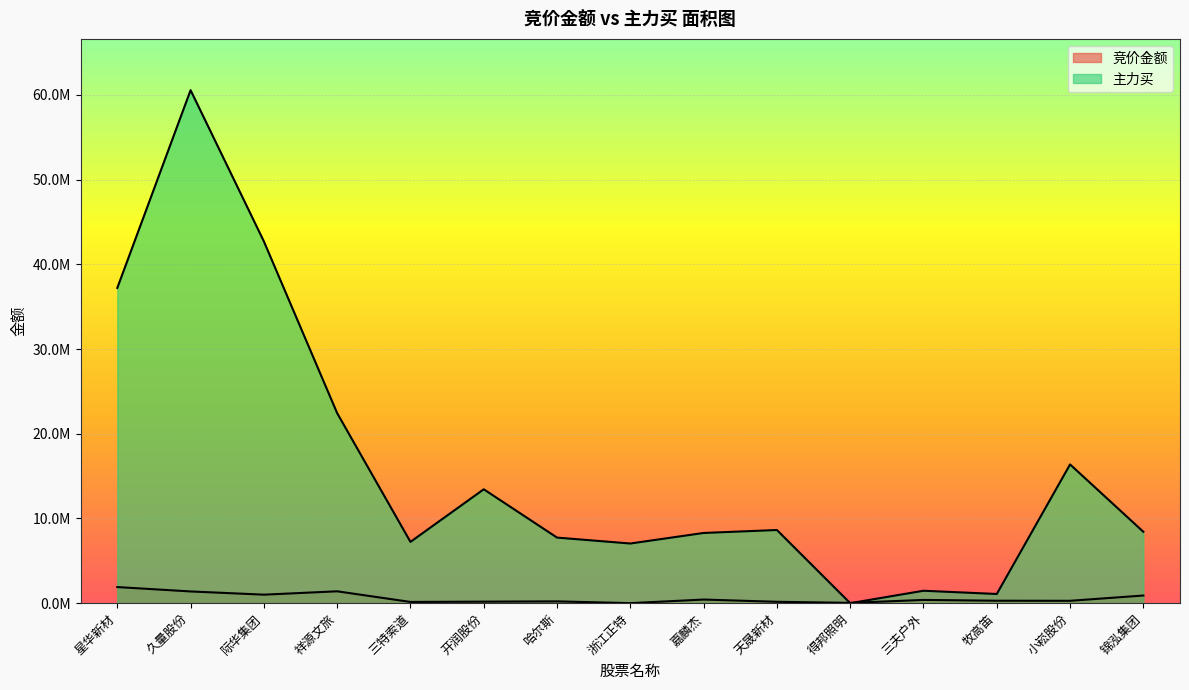

How many interior local valleys does the 主力买 series have?

4